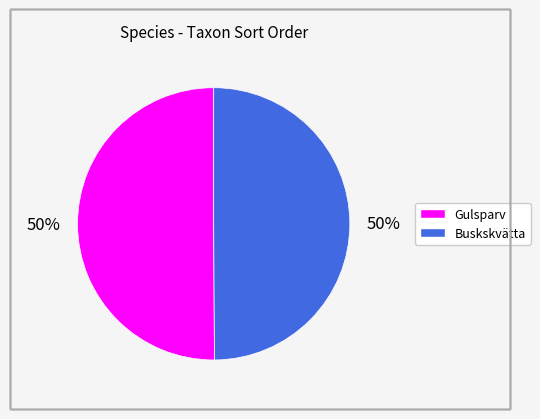

Combined, do Gulsparv and Buskskvätta account for over 50%?

Yes